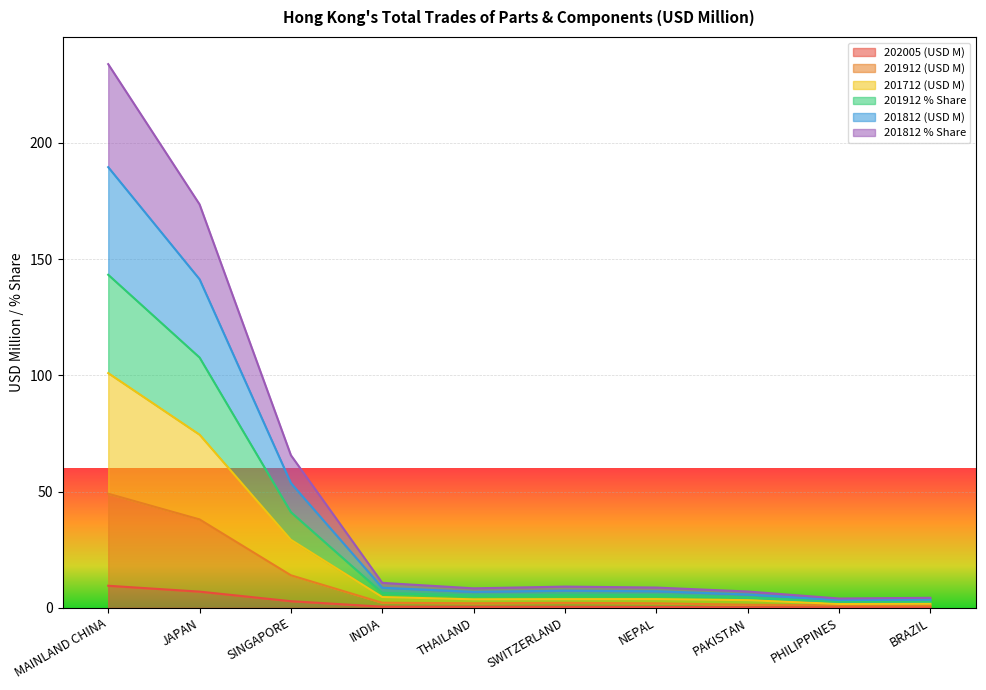

True or false: 202005 (USD M) and 201912 % Share cross at least once.

False